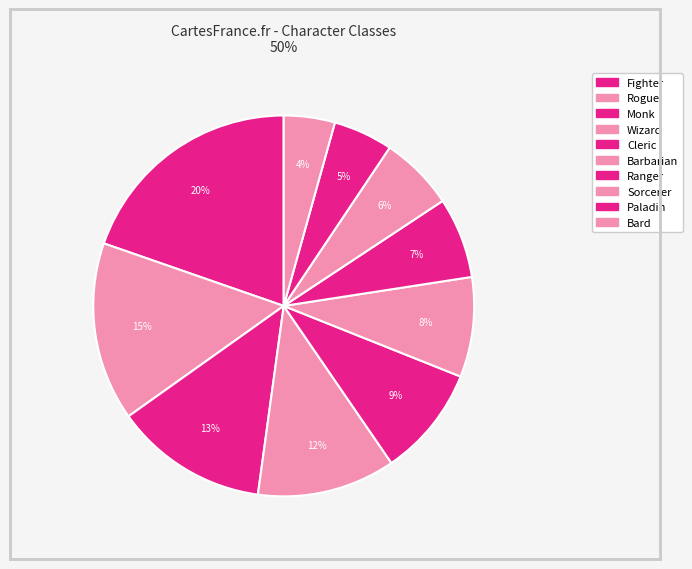

Count the number of slices in the pie.

10